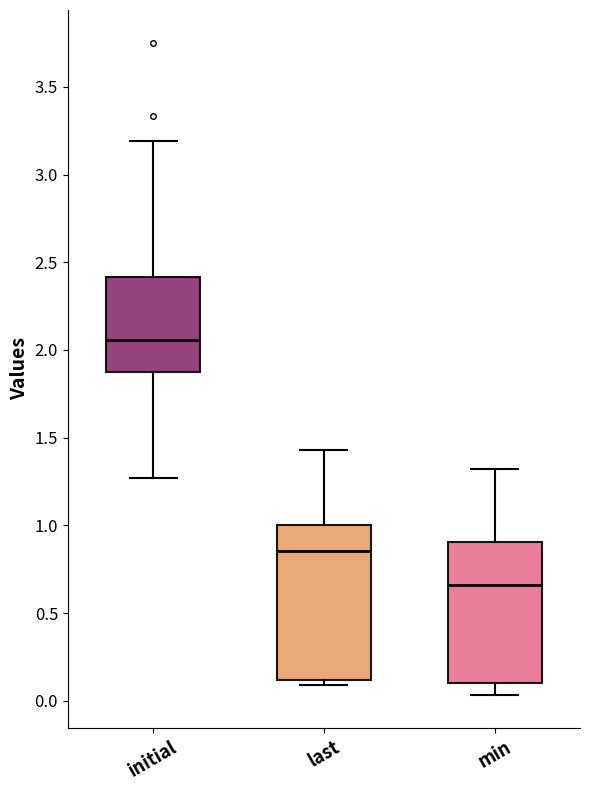

Comparing the boxes themselves (not the whiskers), which one is the tallest?

last